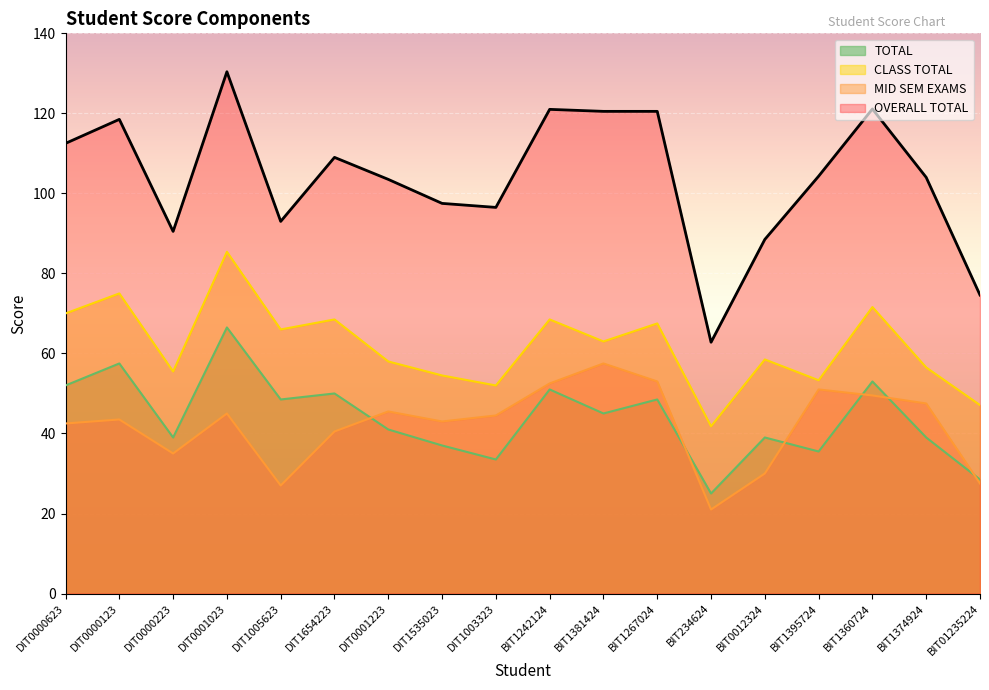

How many data points in TOTAL are above 45?

8